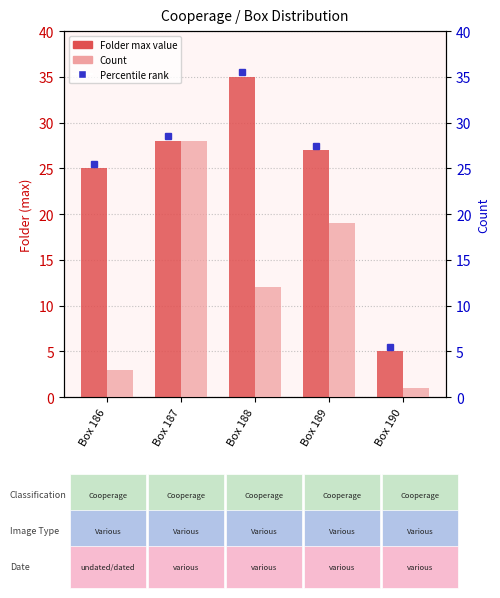

List the labels in order of Count value, largest first.

Box 187, Box 189, Box 188, Box 186, Box 190